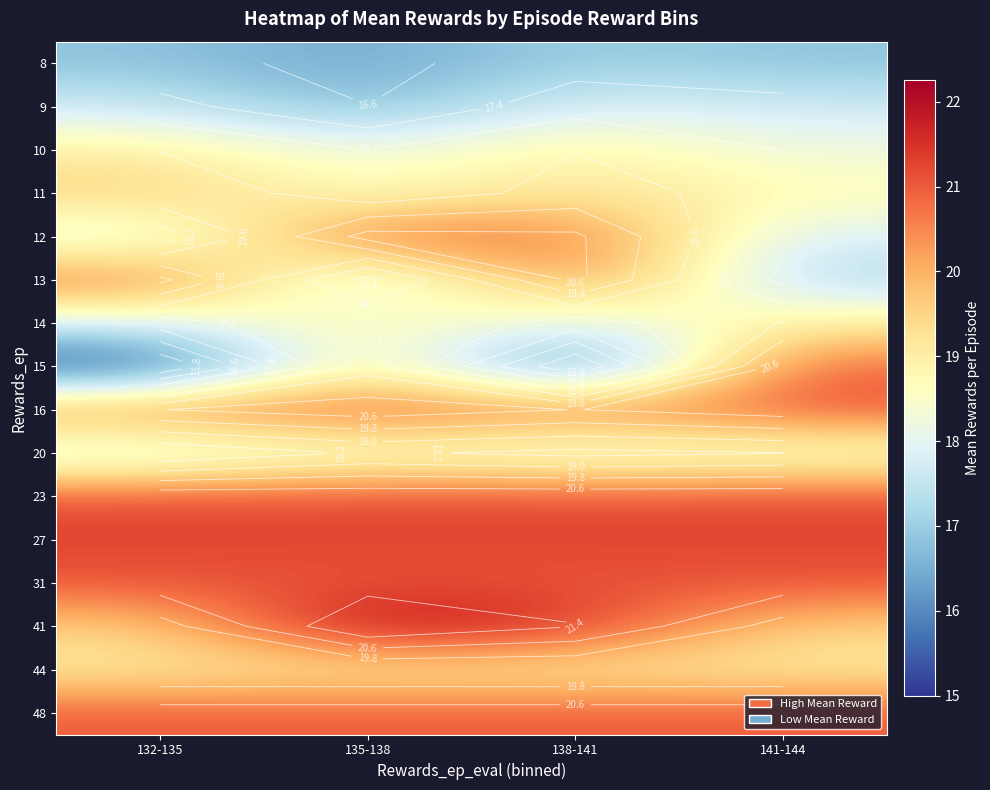

What is the difference between the second highest and second lowest values in the 41 series?

2.0